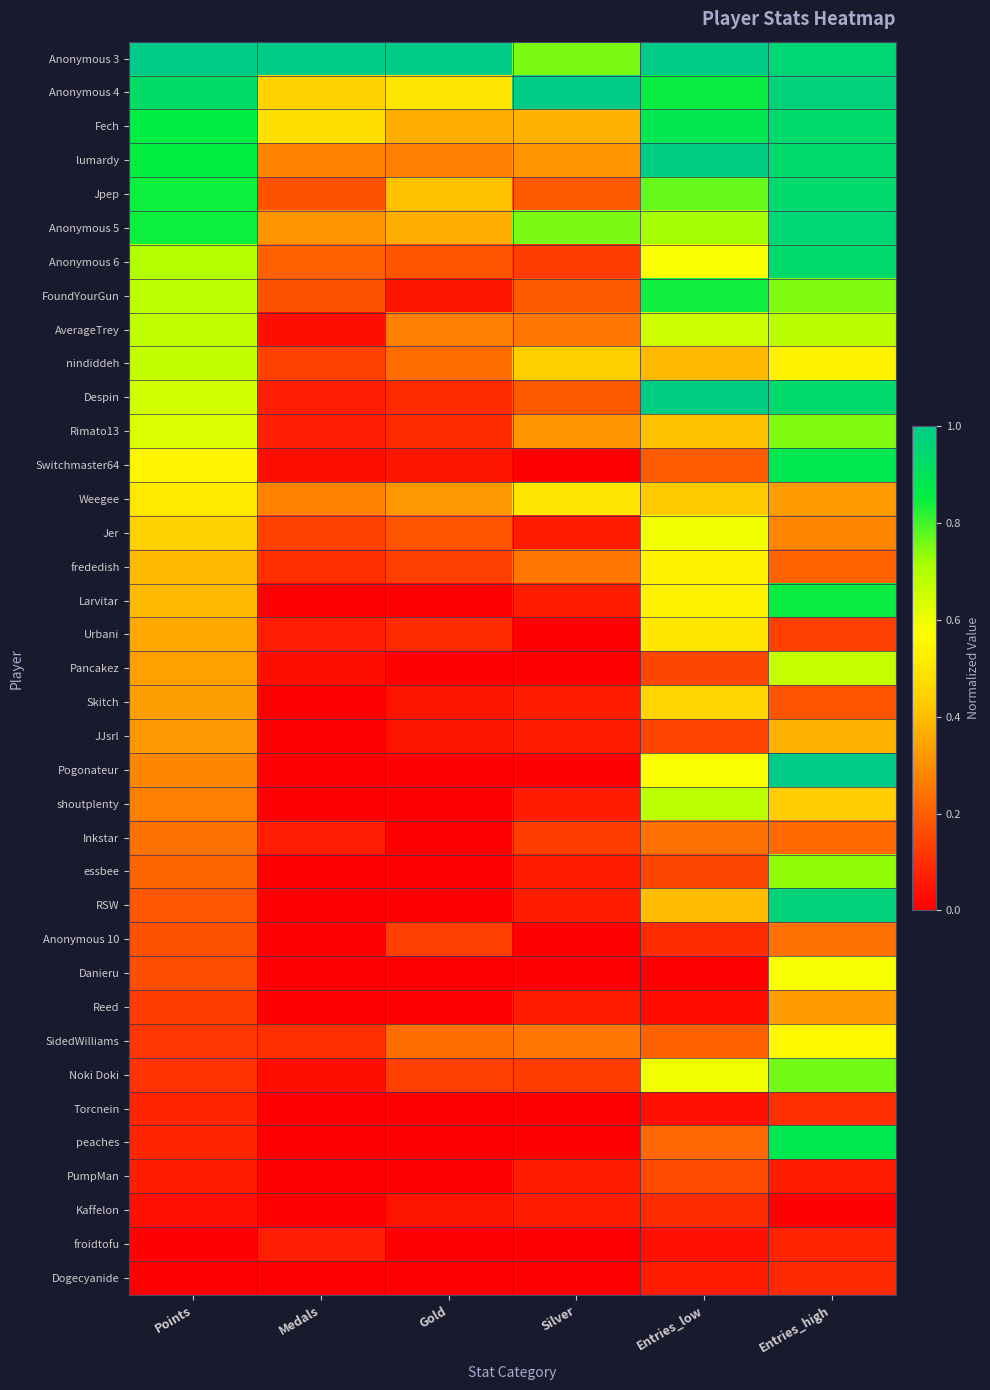

Which category has the highest value across all series?

Points